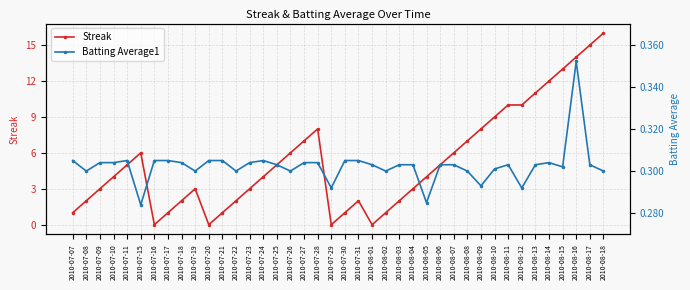

Which series has the largest total across all categories?

Streak